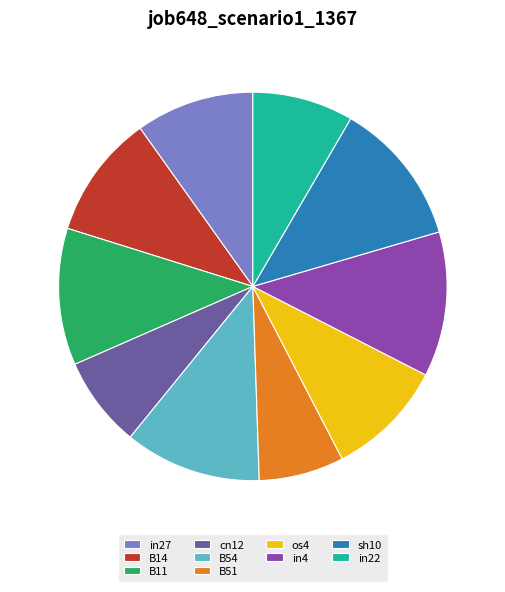

Is os4 the majority of the pie?

No